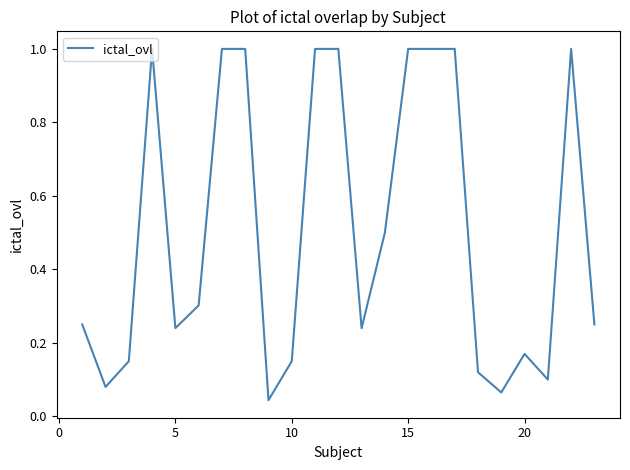

What is the maximum value shown in the chart?

1.0